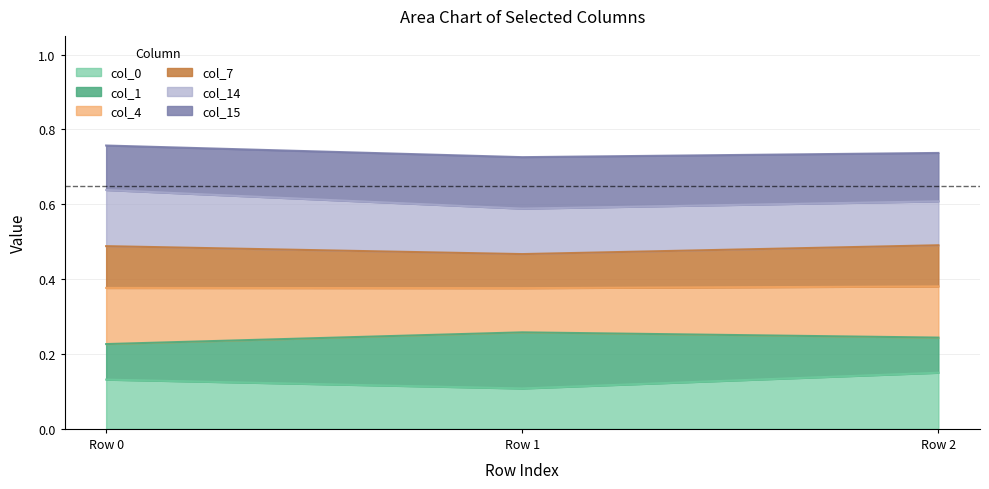

At which label does col_0 reach its minimum?

Row 1